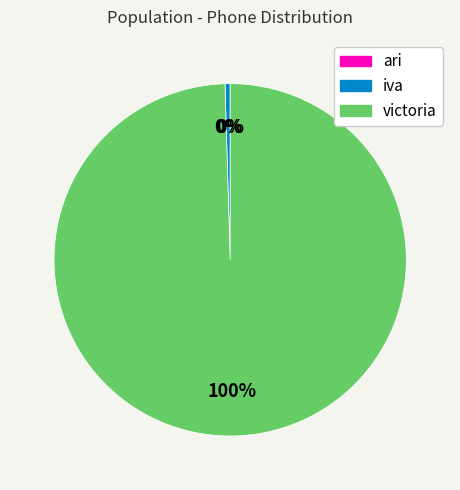

What is the largest slice in the pie chart?

victoria